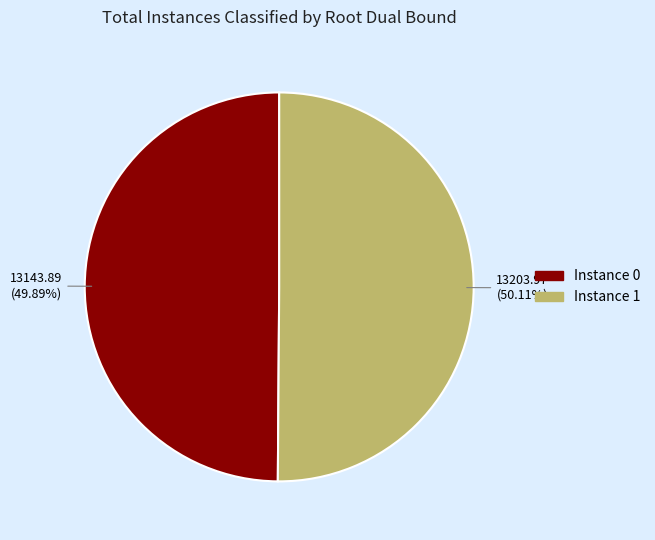

Is there any slice that represents more than half of the pie?

Yes